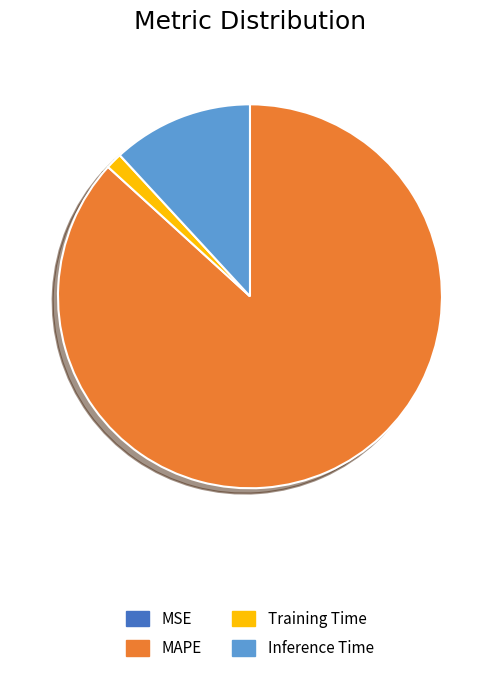

Which category has the biggest portion of the pie?

MAPE